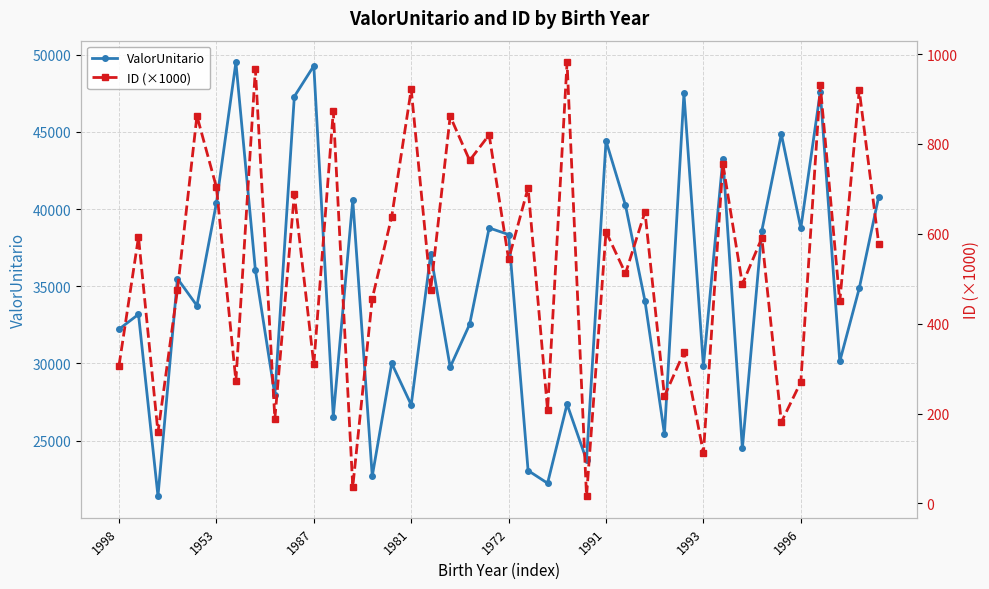

In ValorUnitario, how many points are lower than both neighbors (excluding endpoints)?

14